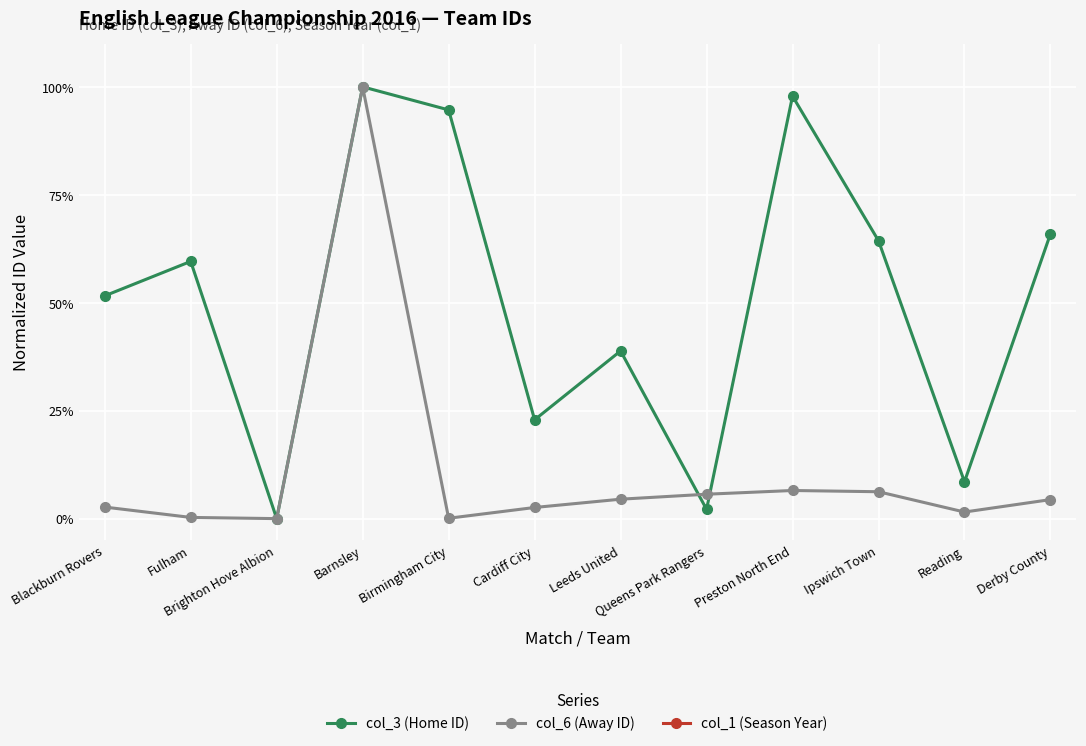

After their last crossing, which series has the higher values: col_3 (Home ID) or col_6 (Away ID)?

col_3 (Home ID)